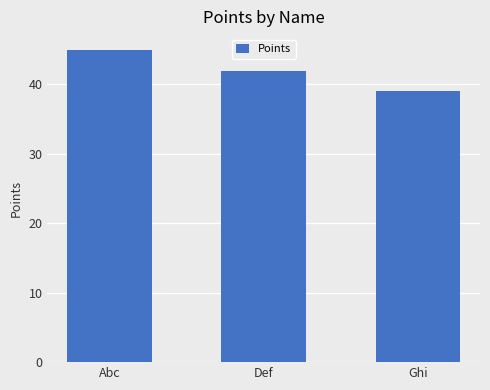

What is the maximum value shown in the chart?

45